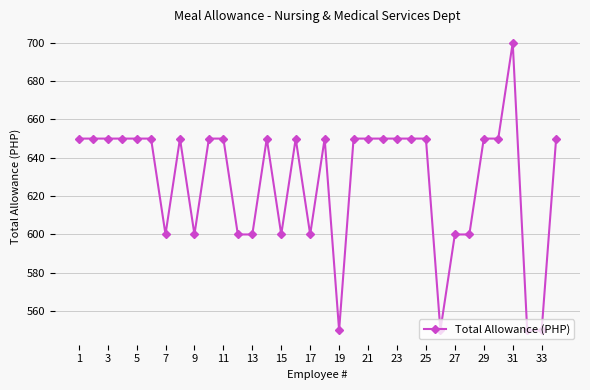

What is the value of the 12th point from the left?

600